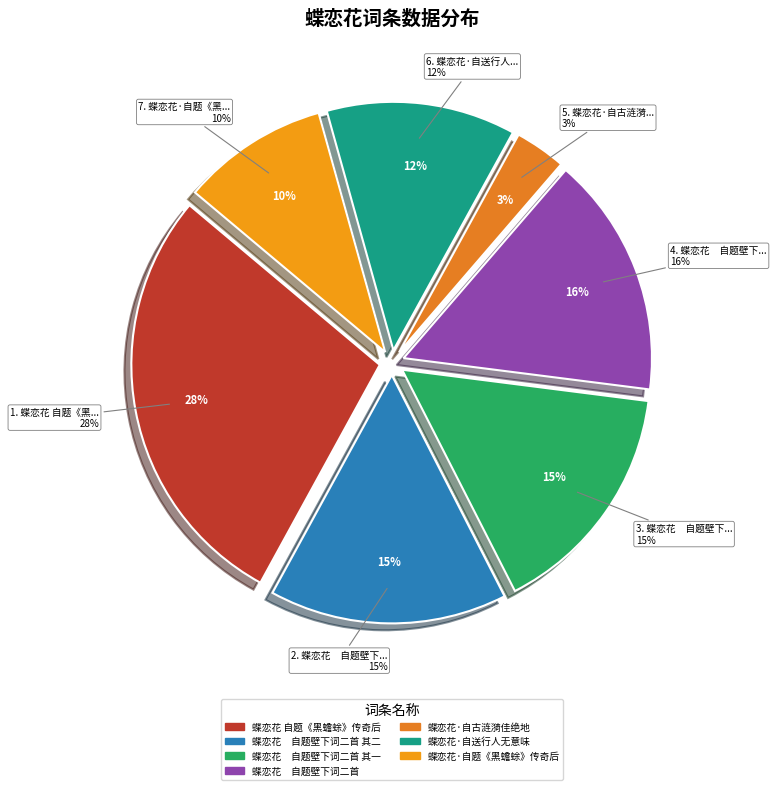

To the nearest percent, what is the combined percentage of 蝶恋花　自题壁下词二首 其一 and 蝶恋花·自古涟漪佳绝地?

19%